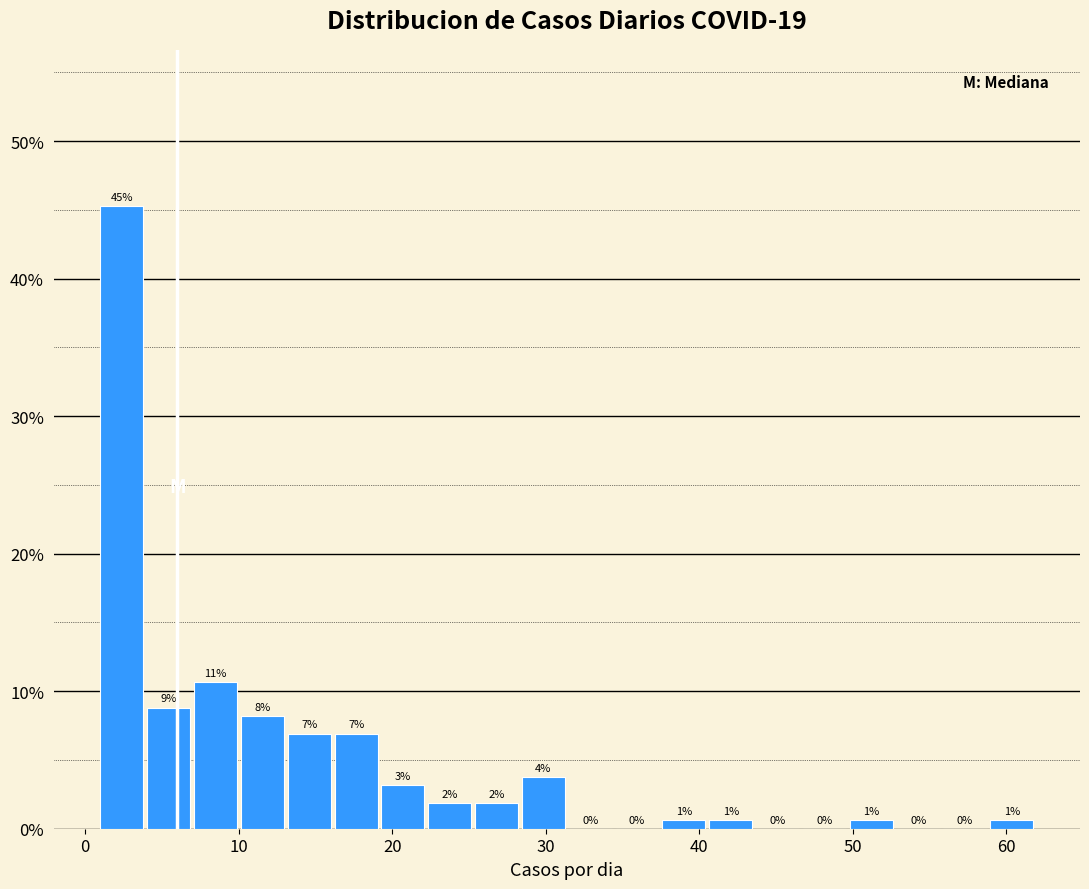

Read against the x-axis, roughly where is the centre of the tallest bar?

2